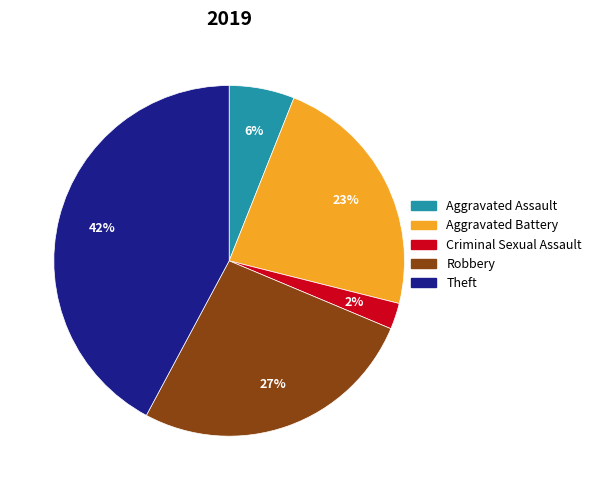

The Robbery slice represents 34% of the pie. True or false?

False